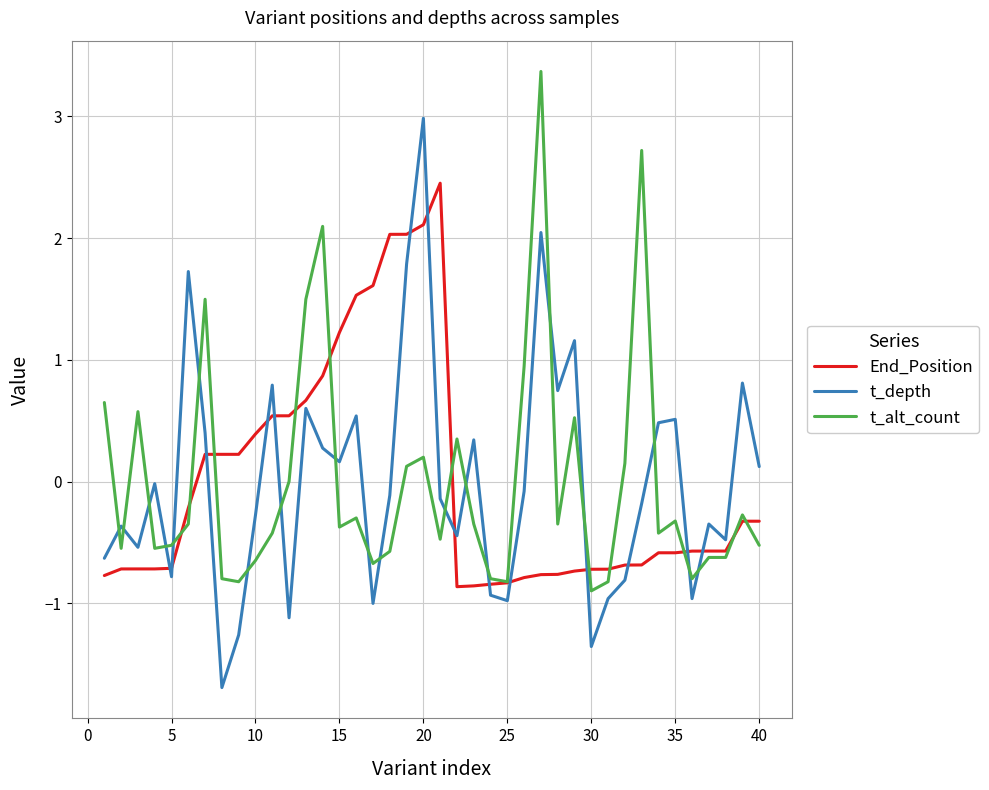

Which series has the largest range (max minus min)?

t_depth